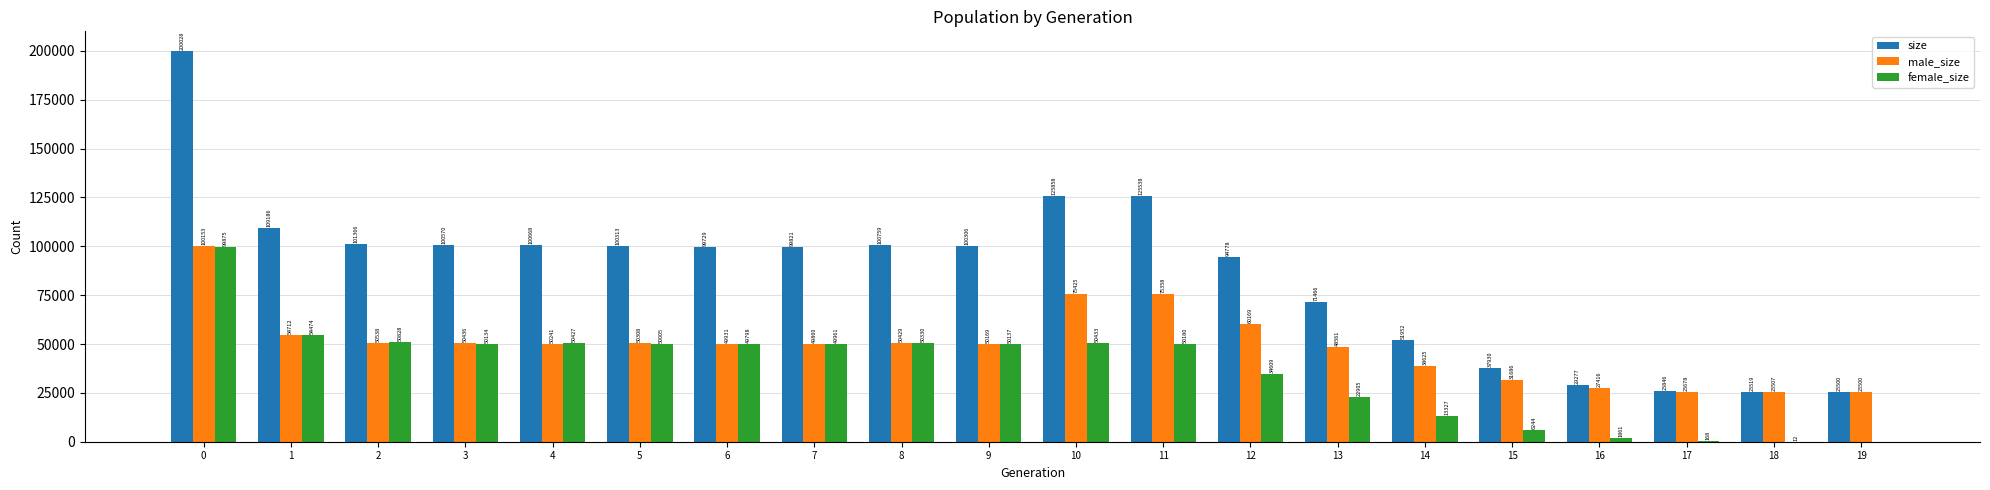

The value of female_size at 5 is 50005. True or false?

True